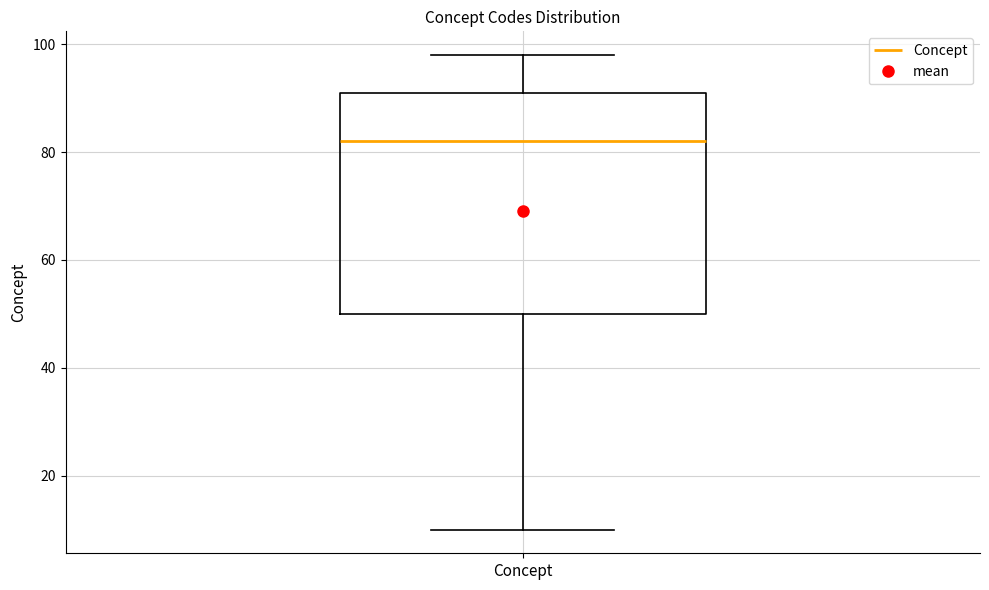

Read this box plot against the y-axis: the position of the median line, the range covered by the box, and the ends of both whiskers. The values are not printed on the chart, so give them approximately, as read against the axis.

median 82, box 50 to 92, whiskers 10 to 98